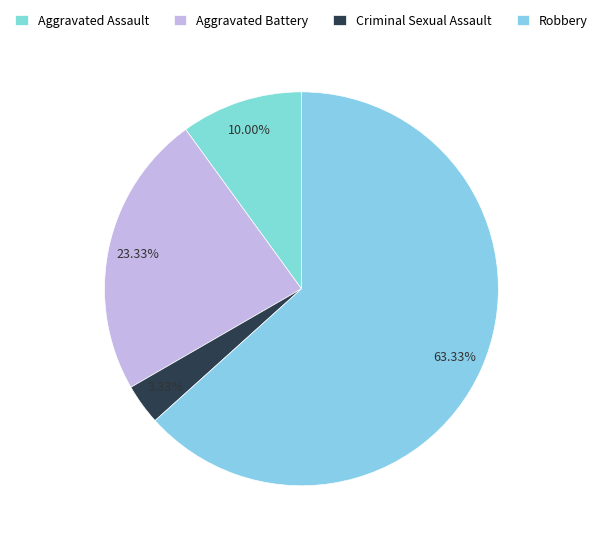

What is the majority slice?

Robbery